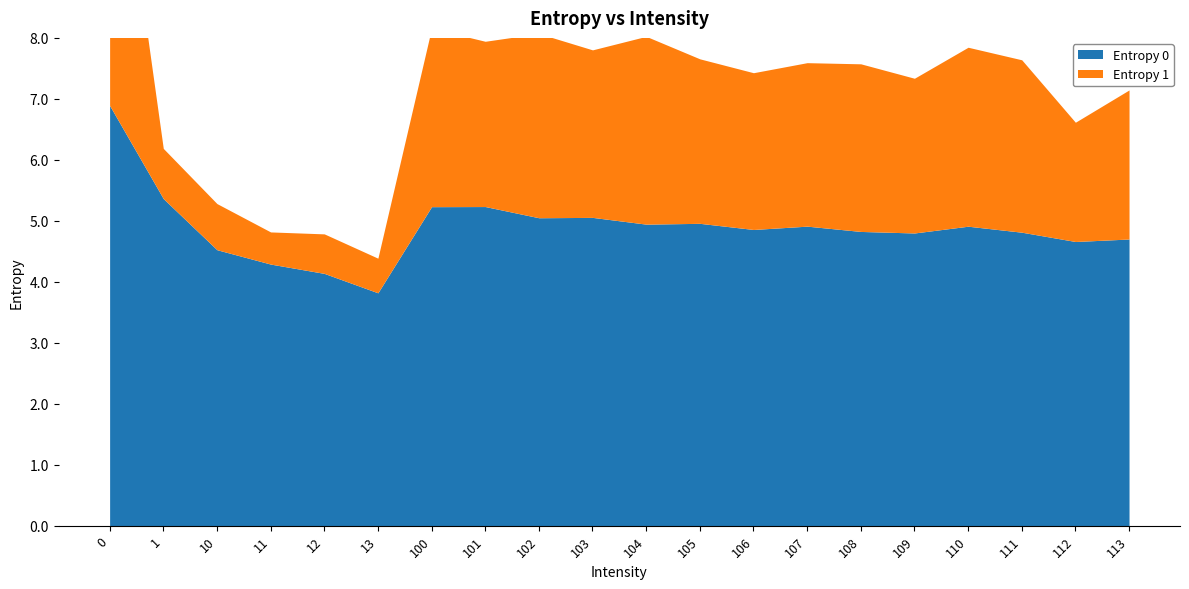

True or false: Entropy 1 has a value of 2.9 at 100.

True